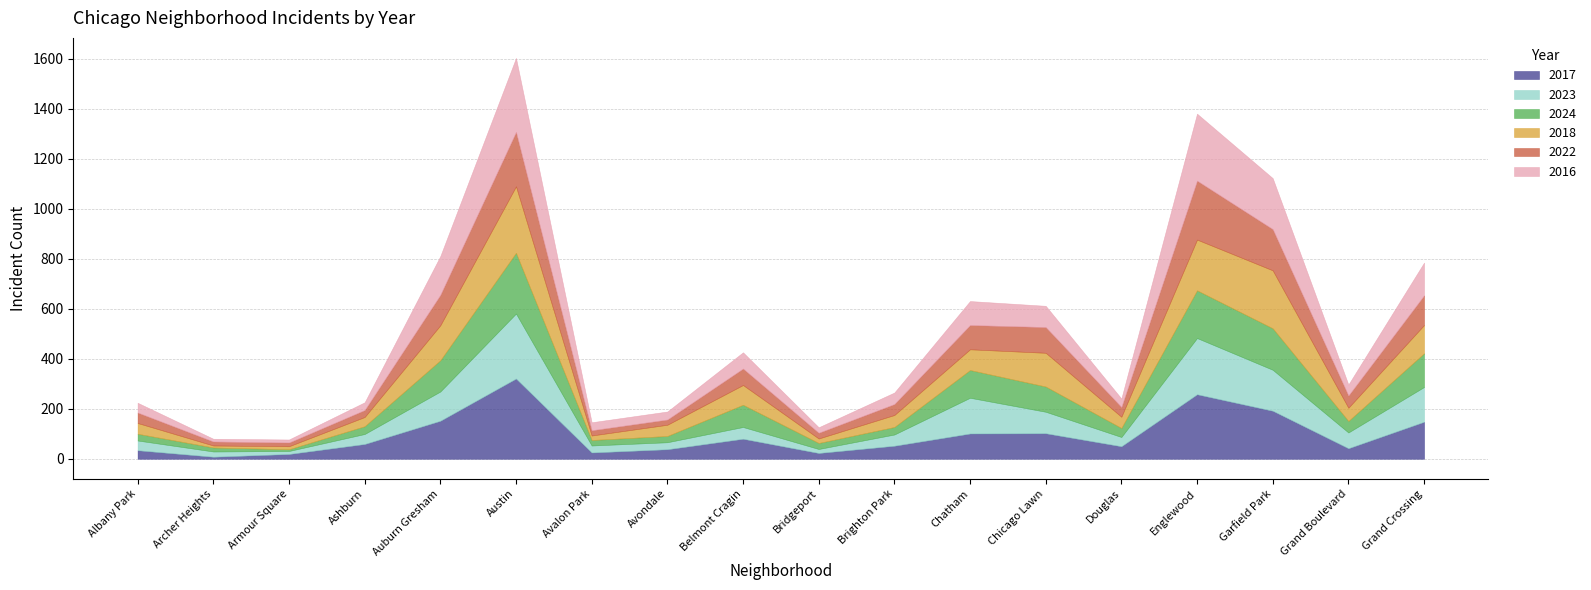

What is the difference between the 2016 values at Garfield Park and Douglas?

170